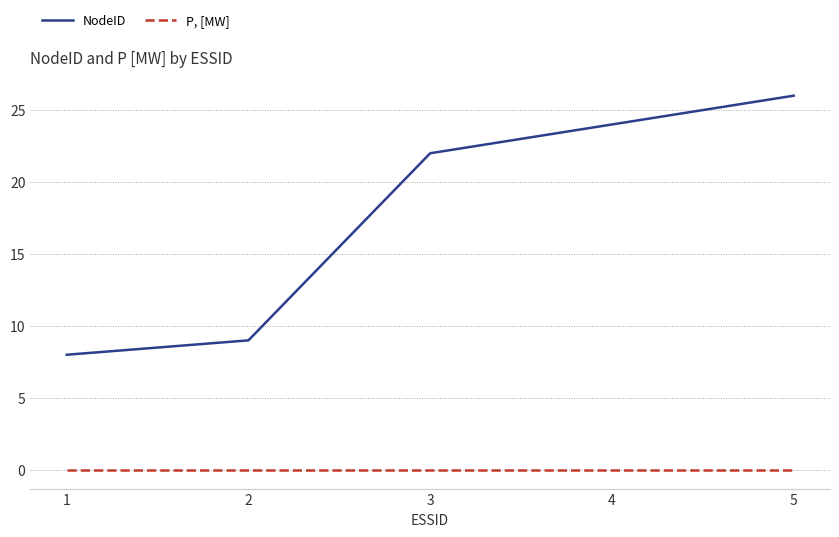

Where is NodeID nearest to the value 17?

3